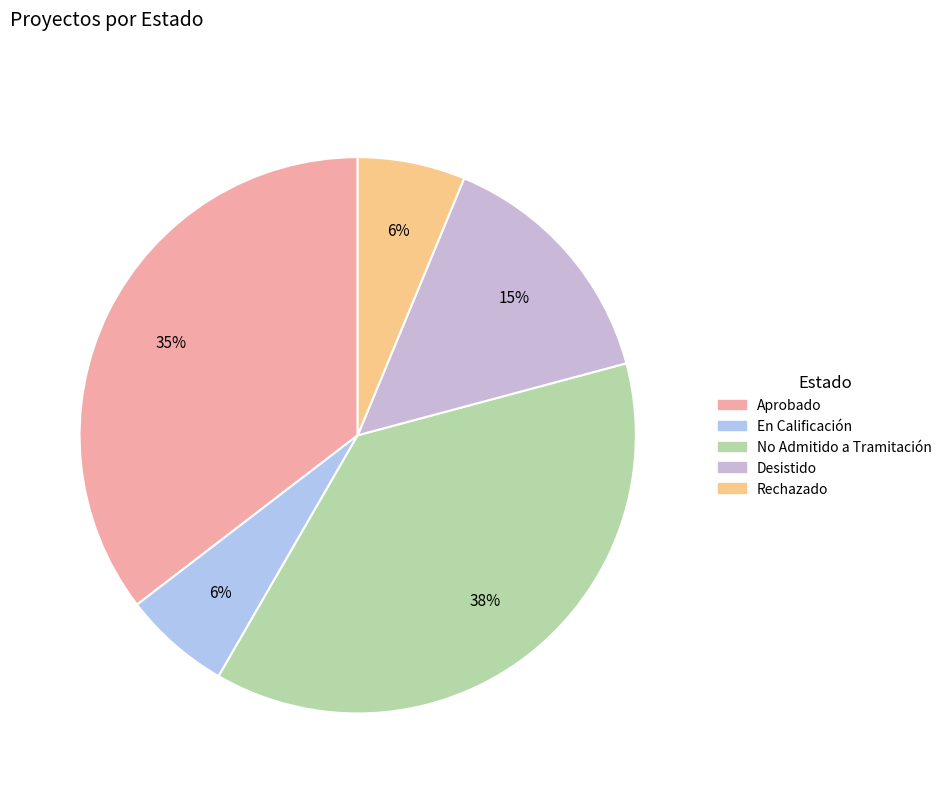

To the nearest percent, what percentage of the pie is Rechazado?

6%